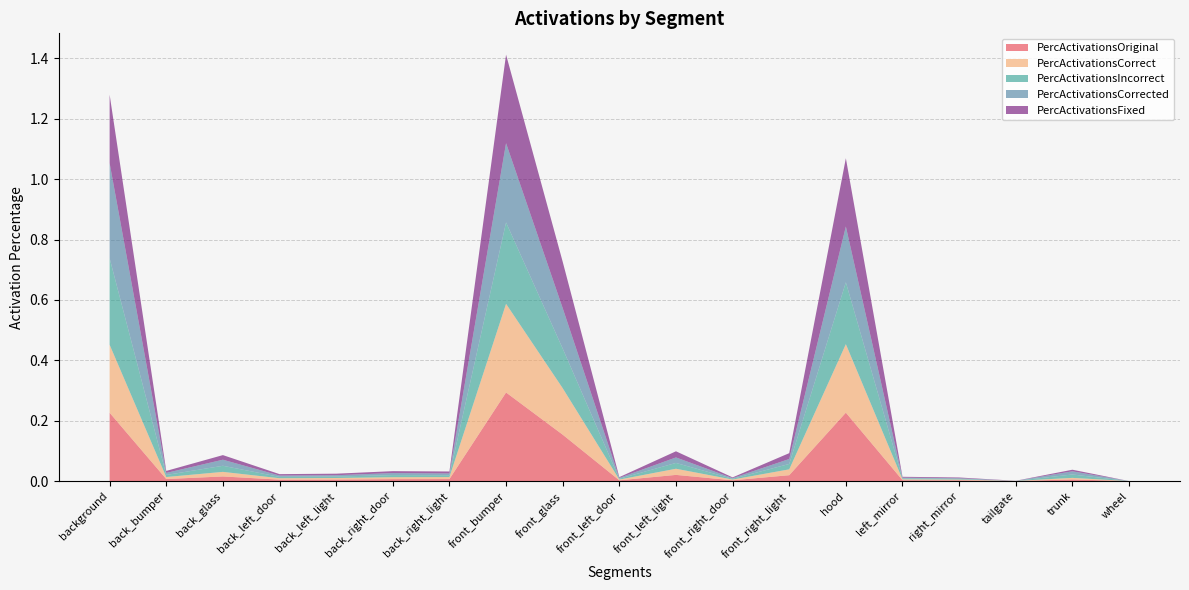

Reading left to right, extract all data points from this chart.

PercActivationsOriginal: 0.2	0.0	0.0	0.0	0.0	0.0	0.0	0.3	0.2	0.0	0.0	0.0	0.0	0.2	0.0	0.0	0.0	0.0	0.0
PercActivationsCorrect: 0.2	0.0	0.0	0.0	0.0	0.0	0.0	0.3	0.2	0.0	0.0	0.0	0.0	0.2	0.0	0.0	0.0	0.0	0.0
PercActivationsIncorrect: 0.3	0.0	0.0	0.0	0.0	0.0	0.0	0.3	0.1	0.0	0.0	0.0	0.0	0.2	0.0	0.0	0.0	0.0	0.0
PercActivationsCorrected: 0.3	0.0	0.0	0.0	0.0	0.0	0.0	0.3	0.1	0.0	0.0	0.0	0.0	0.2	0.0	0.0	0.0	0.0	0.0
PercActivationsFixed: 0.2	0.0	0.0	0.0	0.0	0.0	0.0	0.3	0.2	0.0	0.0	0.0	0.0	0.2	0.0	0.0	0.0	0.0	0.0